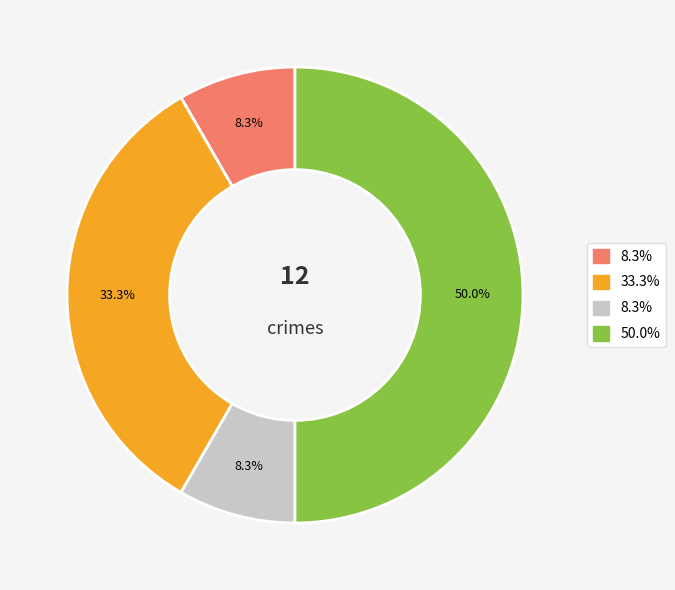

How many slices are in this pie chart?

4